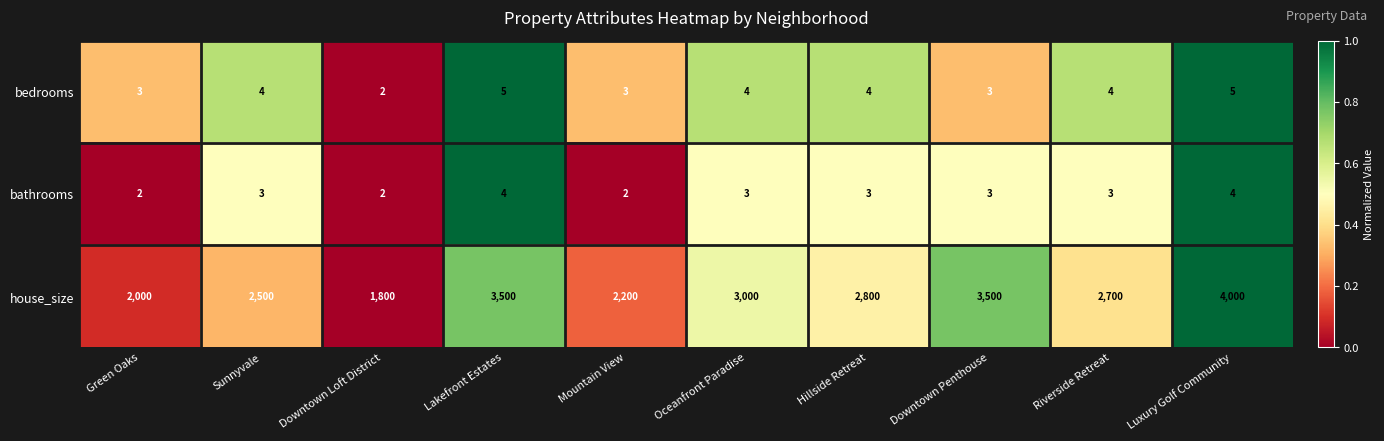

List the series in order of their peak value, highest first.

house_size, bedrooms, bathrooms